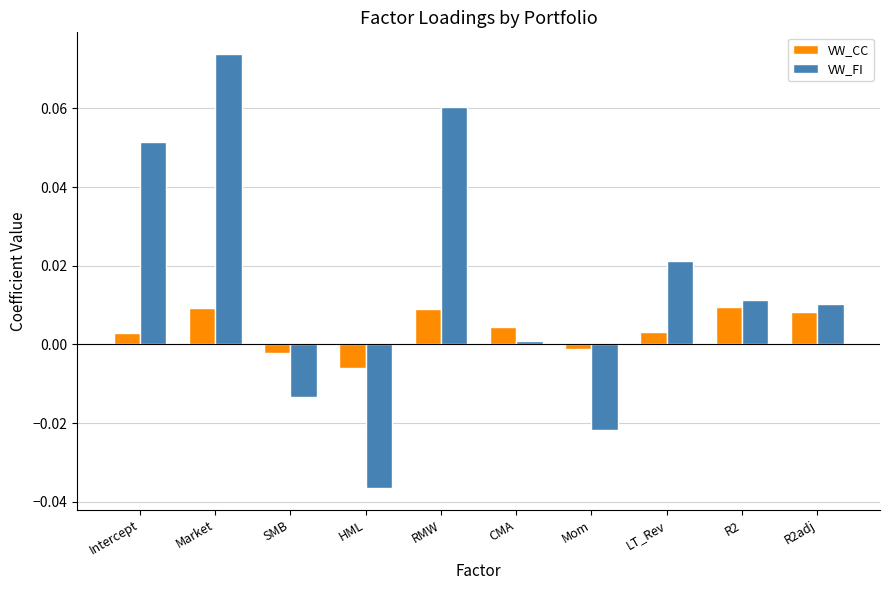

Is it true that VW_FI equals 0.0 at R2?

True